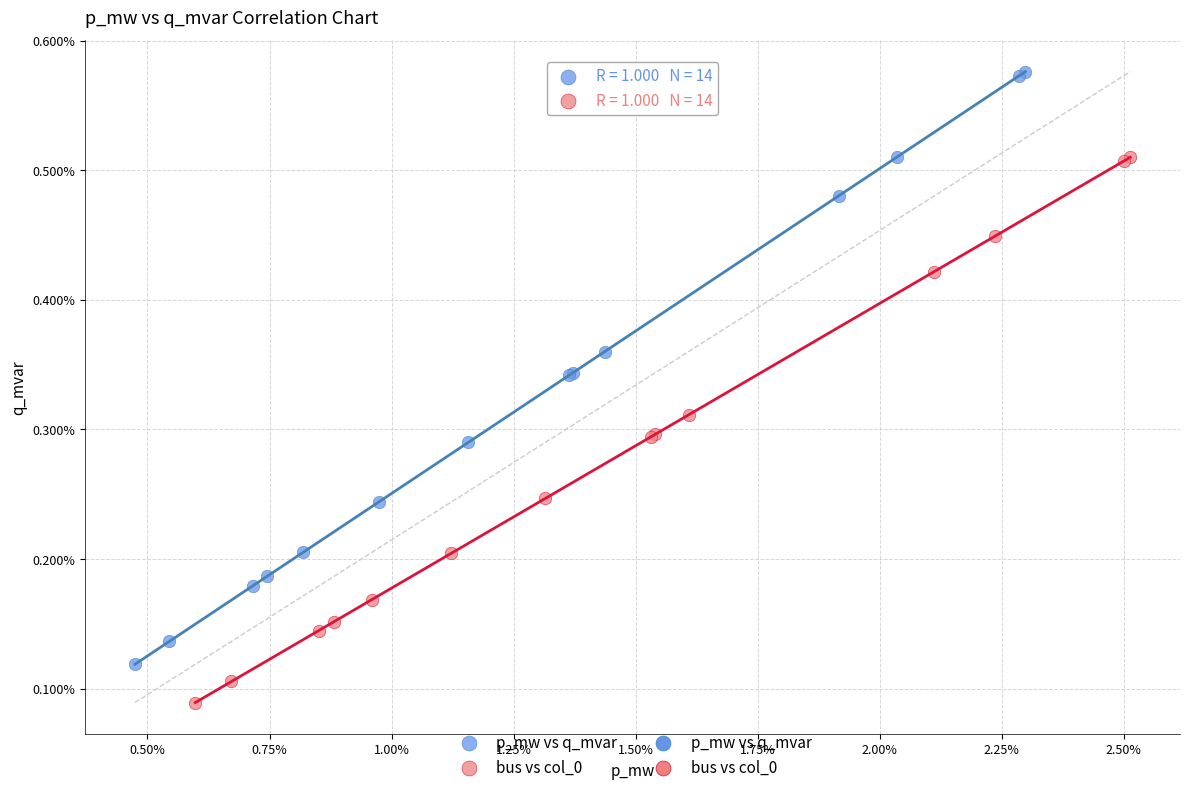

Which series contains the highest Y value?

p_mw vs q_mvar